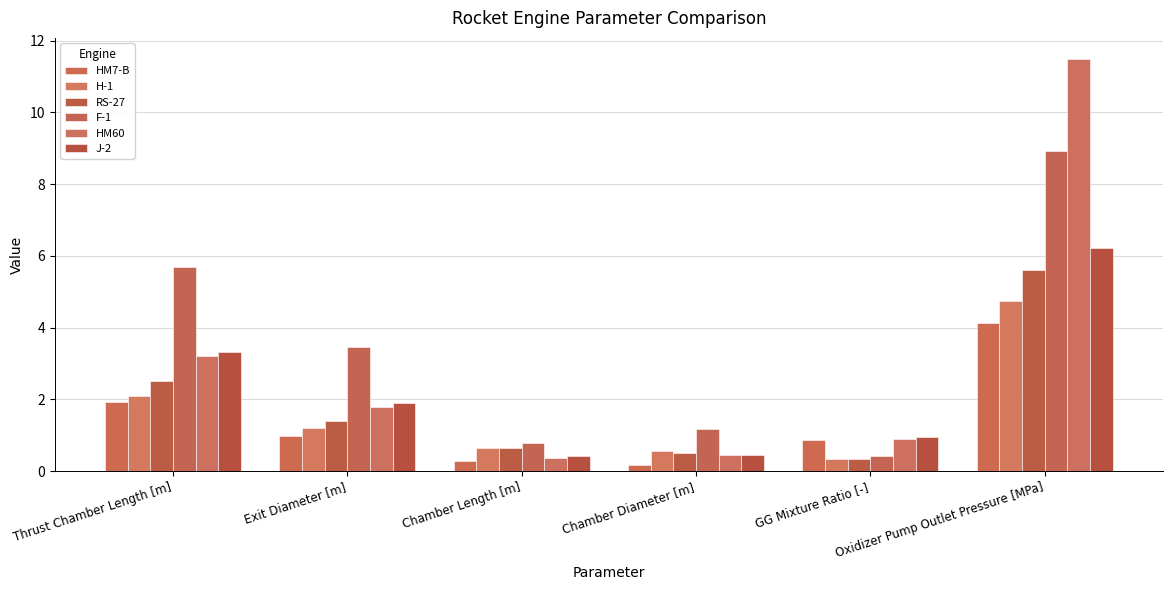

Rank the series by their maximum value, from highest to lowest.

HM60, F-1, J-2, RS-27, H-1, HM7-B